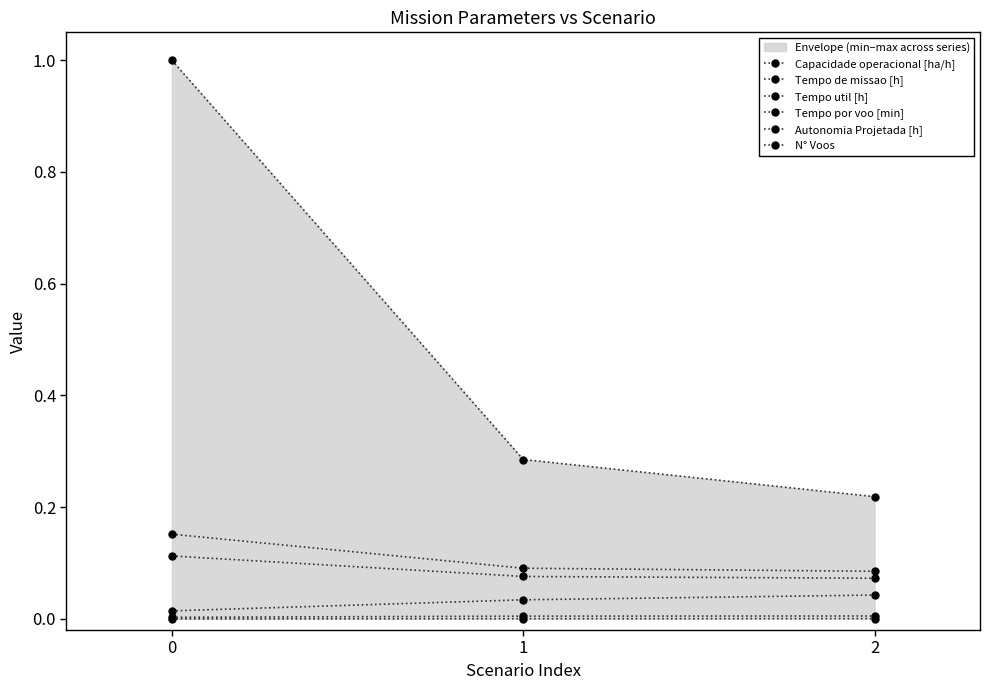

Between 1 and 2, which is larger?

2